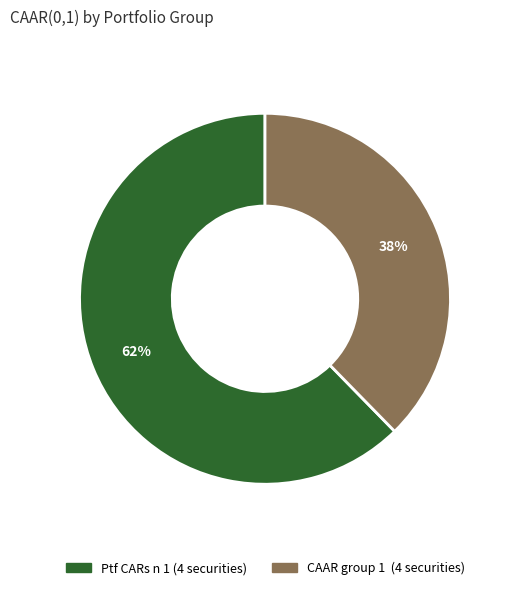

To the nearest percent, what portion does Ptf CARs n 1 (4 securities) represent?

62%